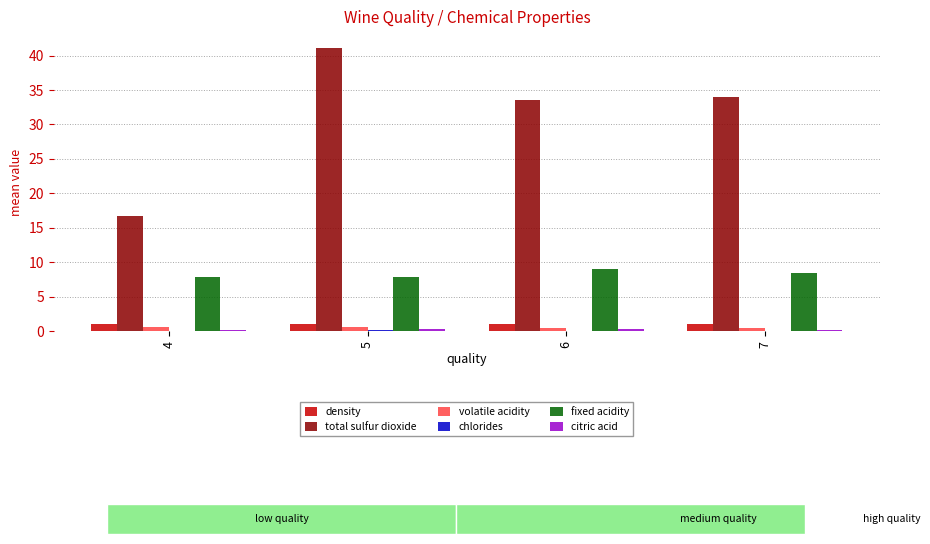

The value of total sulfur dioxide at 6 is 33.6. True or false?

True